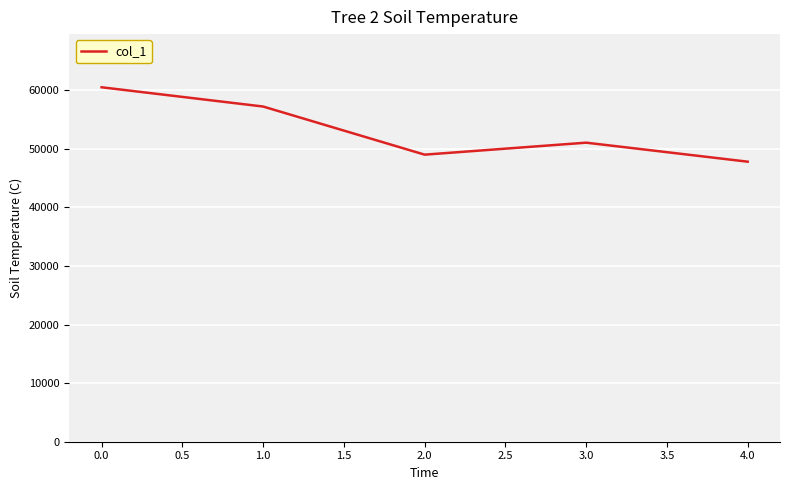

True or false: there are more than 2 points higher than both neighbors.

False